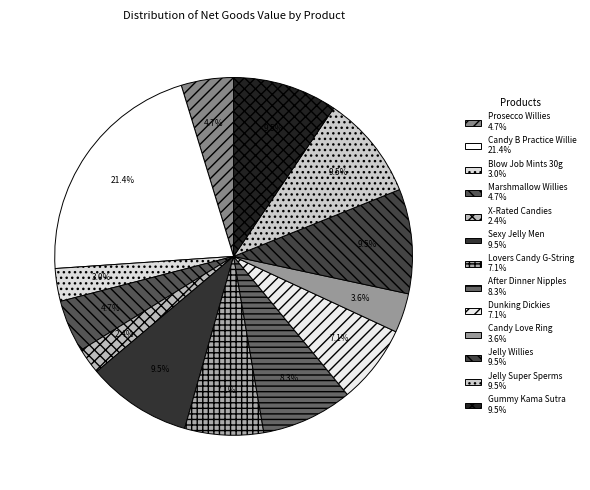

What percentage do After Dinner Nipples and Prosecco Willies together represent?

13.0%